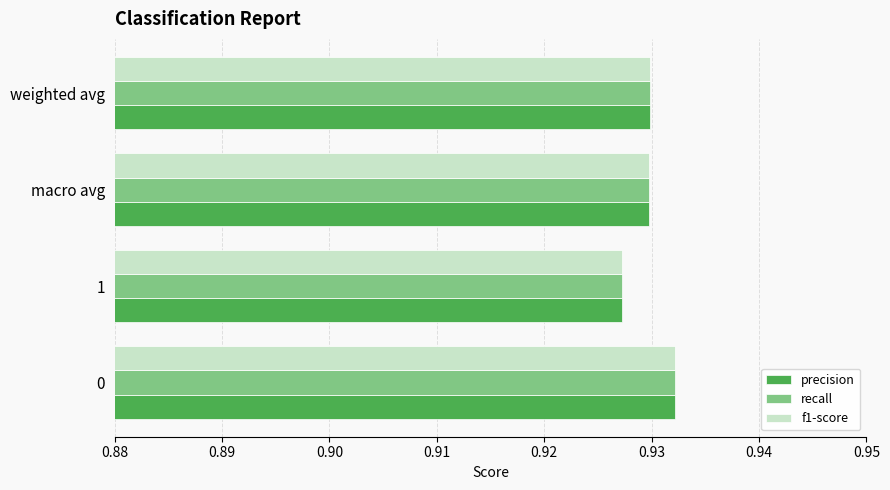

Is it true that precision equals 0.5 at 1?

False